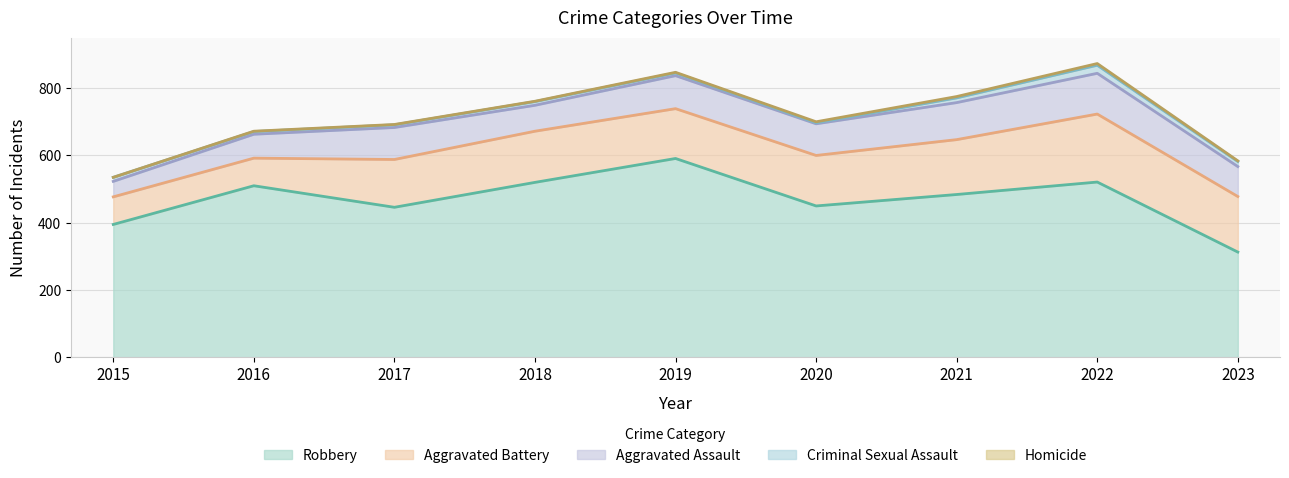

Which series has the widest spread of values?

Robbery